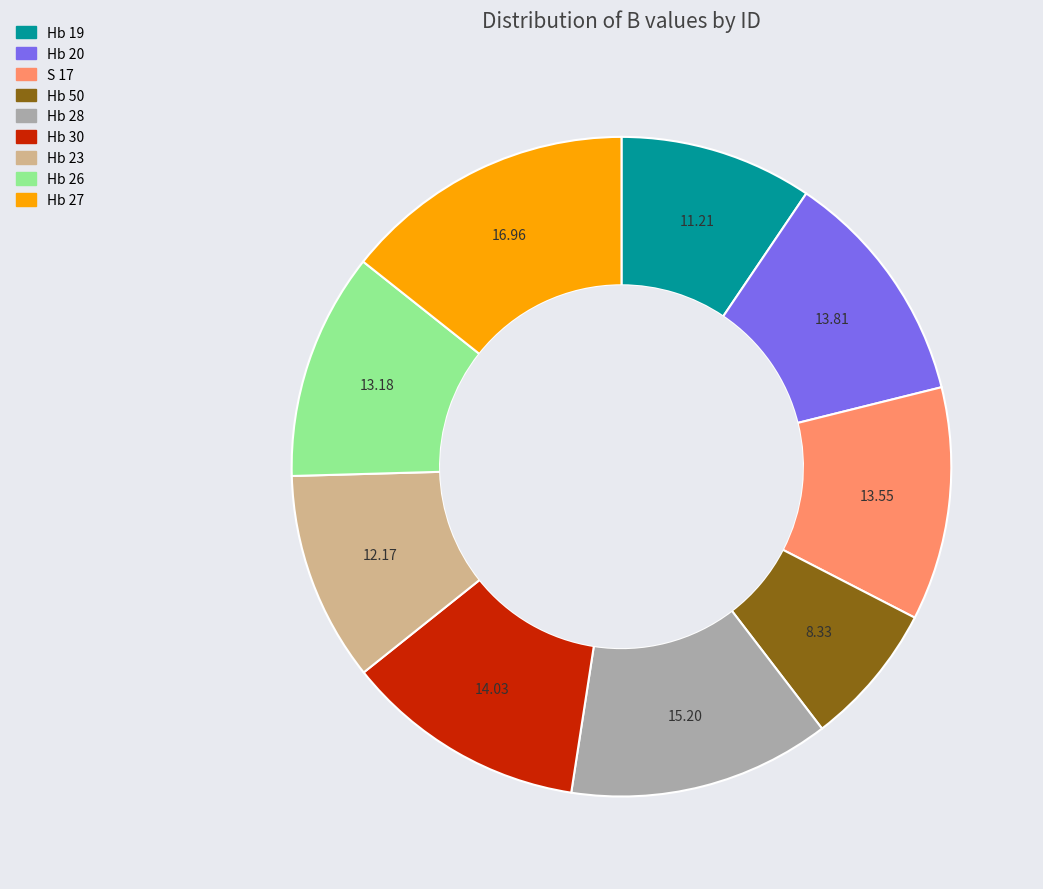

Which category has the biggest portion of the pie?

Hb 27